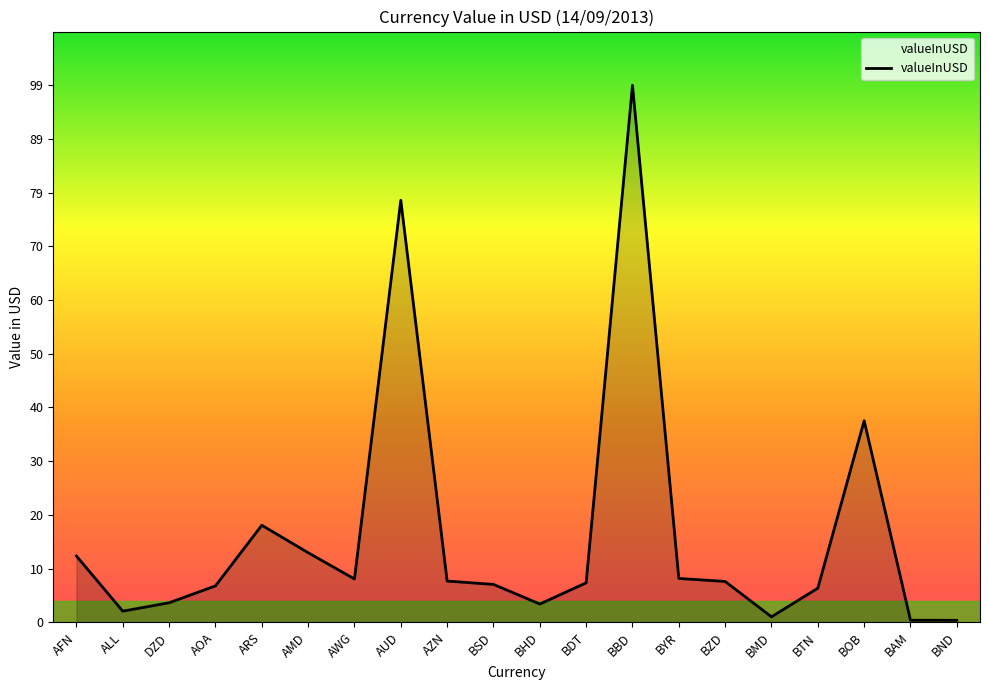

At which label is the value closest to 49?

BOB